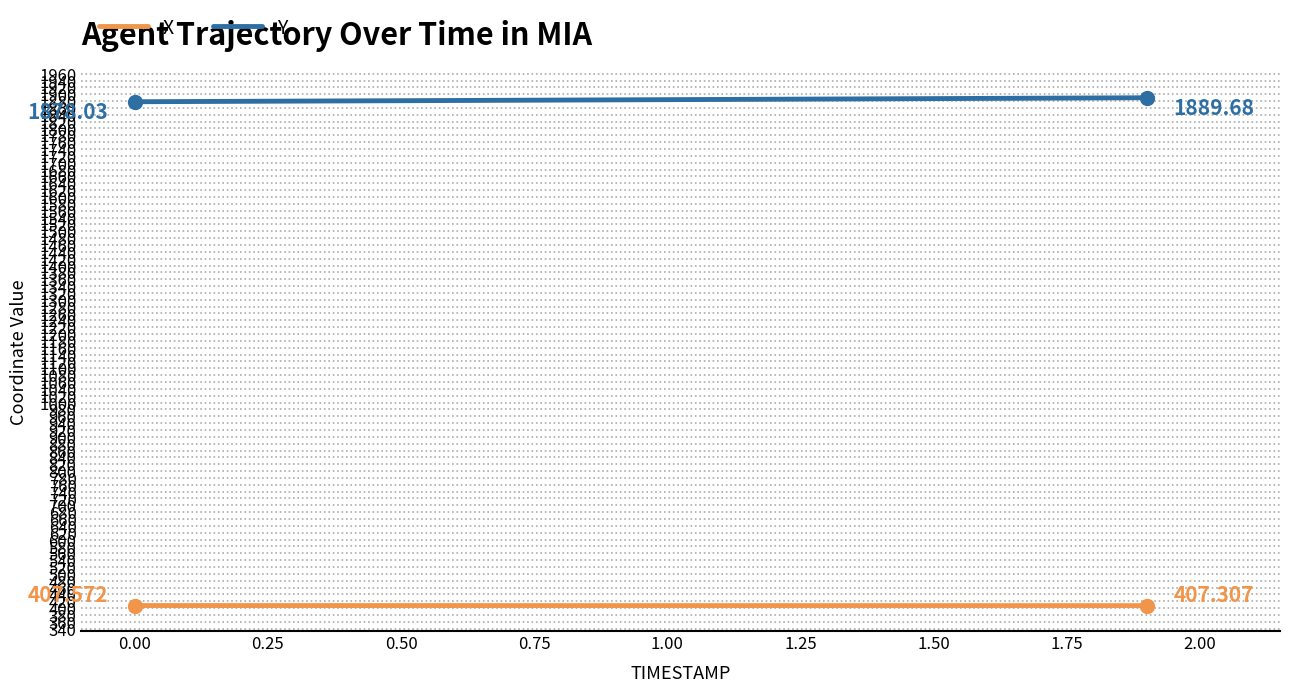

List the series in order of their peak value, lowest first.

X, Y